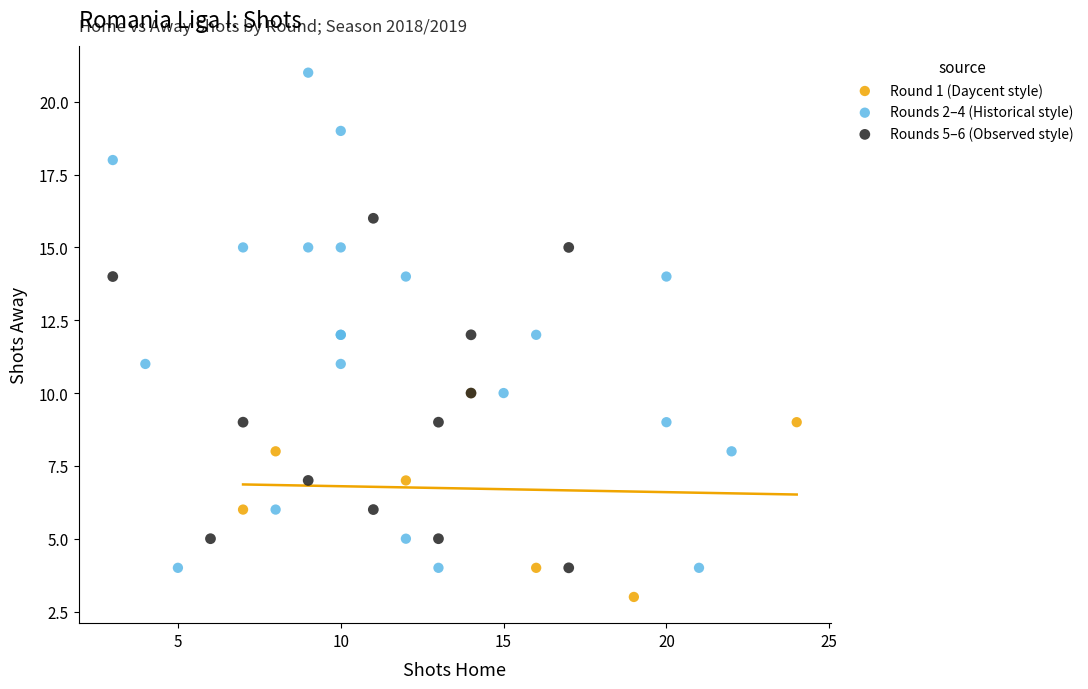

What are all the series names shown in the legend?

Round 1 (Daycent style), Rounds 2–4 (Historical style), Rounds 5–6 (Observed style)